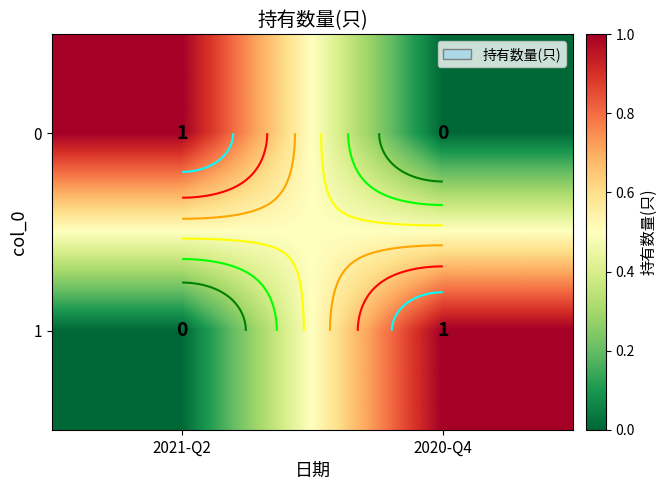

What is the sum of all 1 values?

1